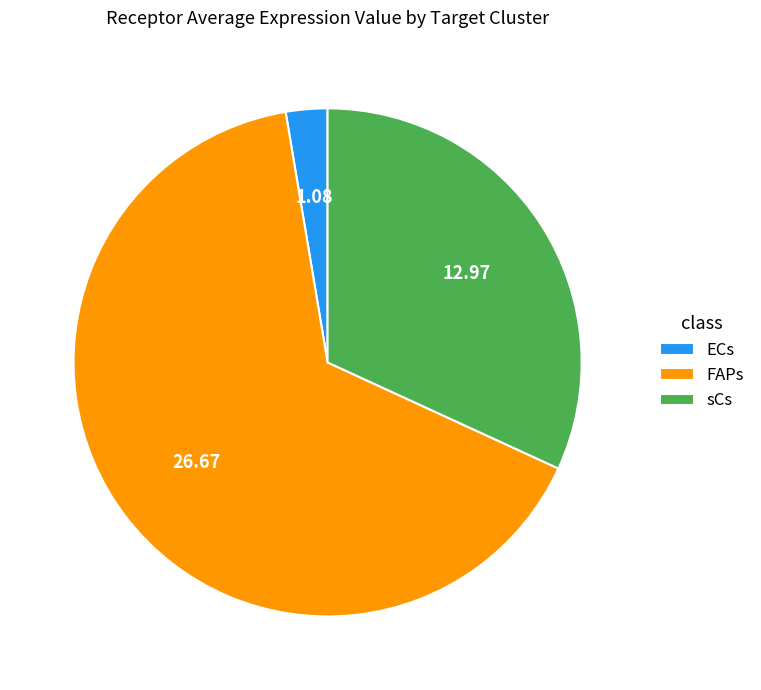

Rank the categories by value from lowest to highest.

ECs, sCs, FAPs